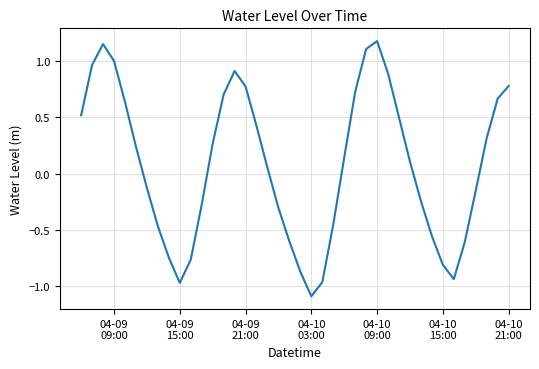

How many values are below zero?

18